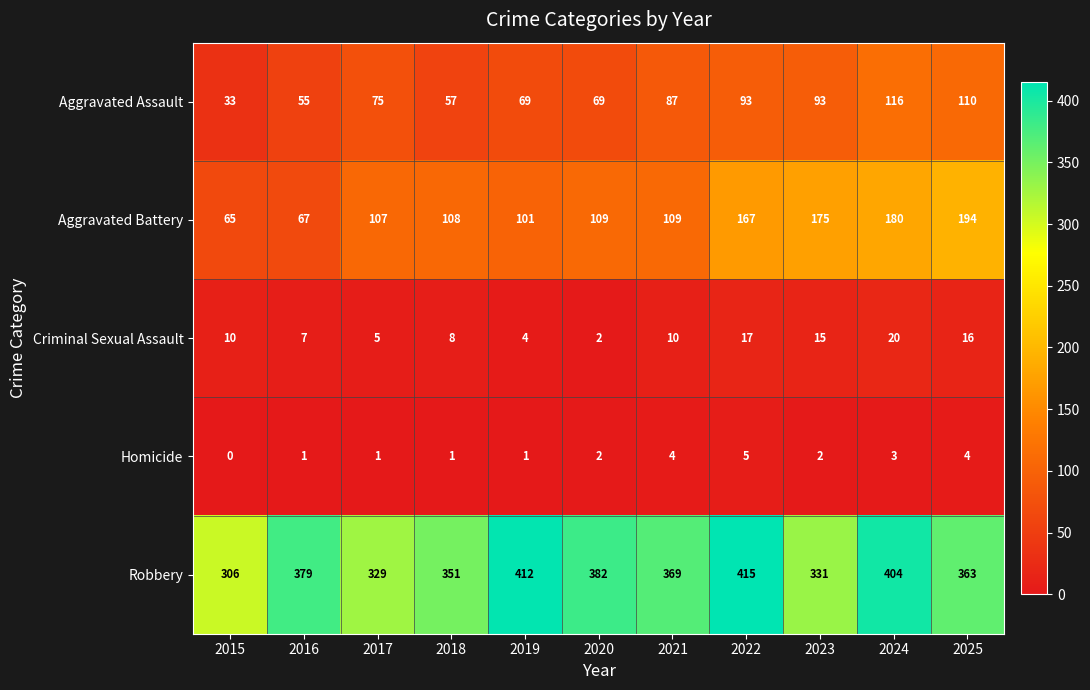

At how many categories does at least one series exceed 176?

11